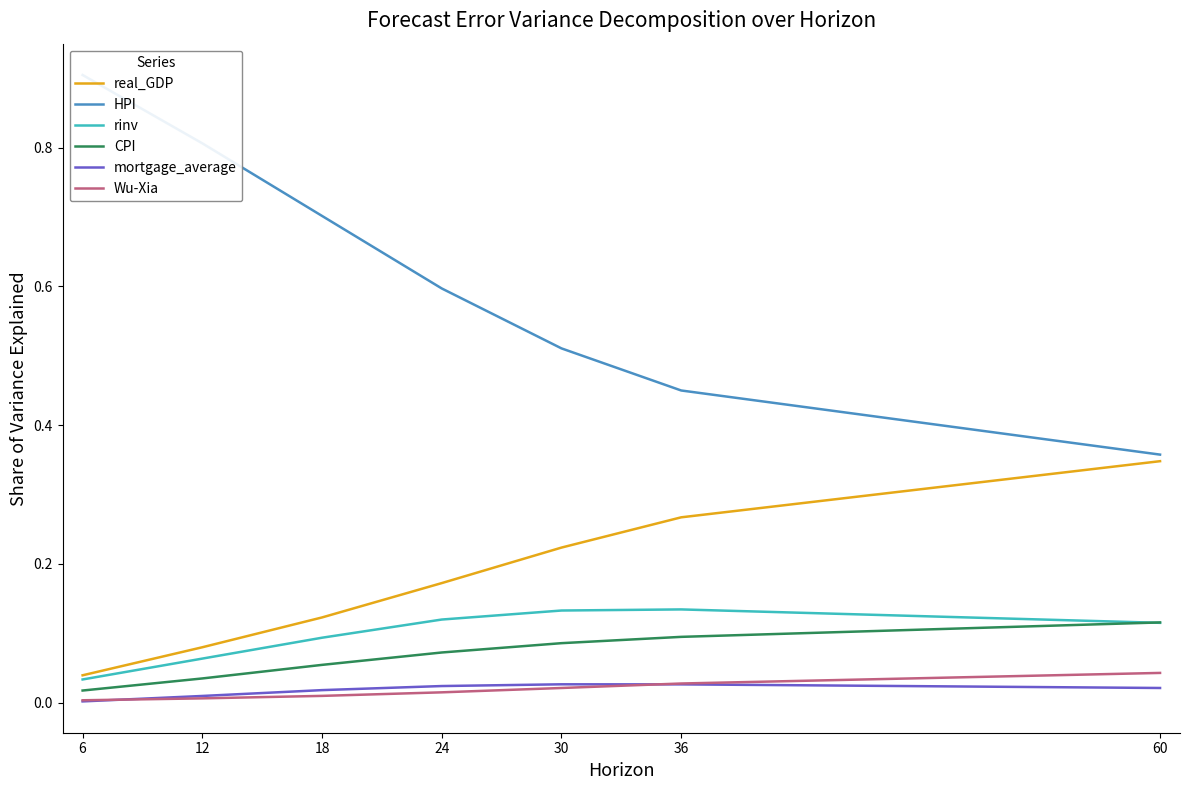

Where do Wu-Xia and mortgage_average first cross each other?

6 and 12